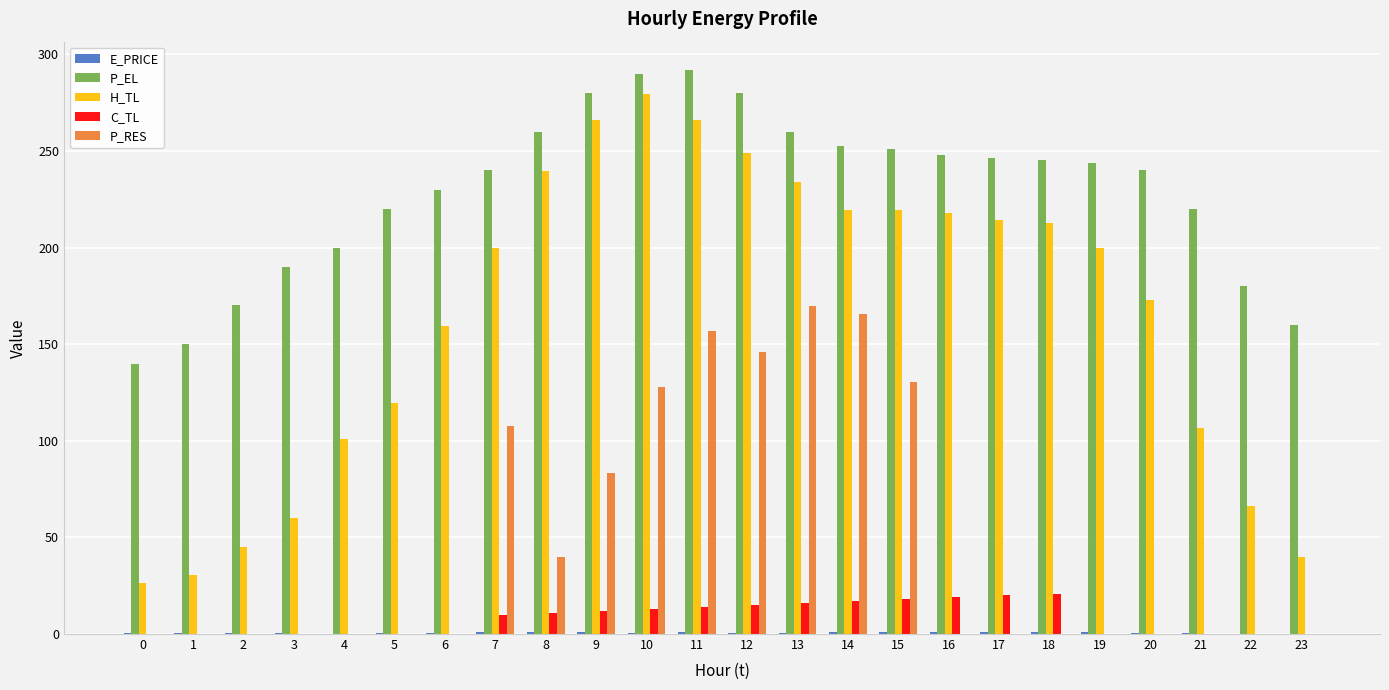

Between 11 and 15, which series saw the biggest shift?

H_TL